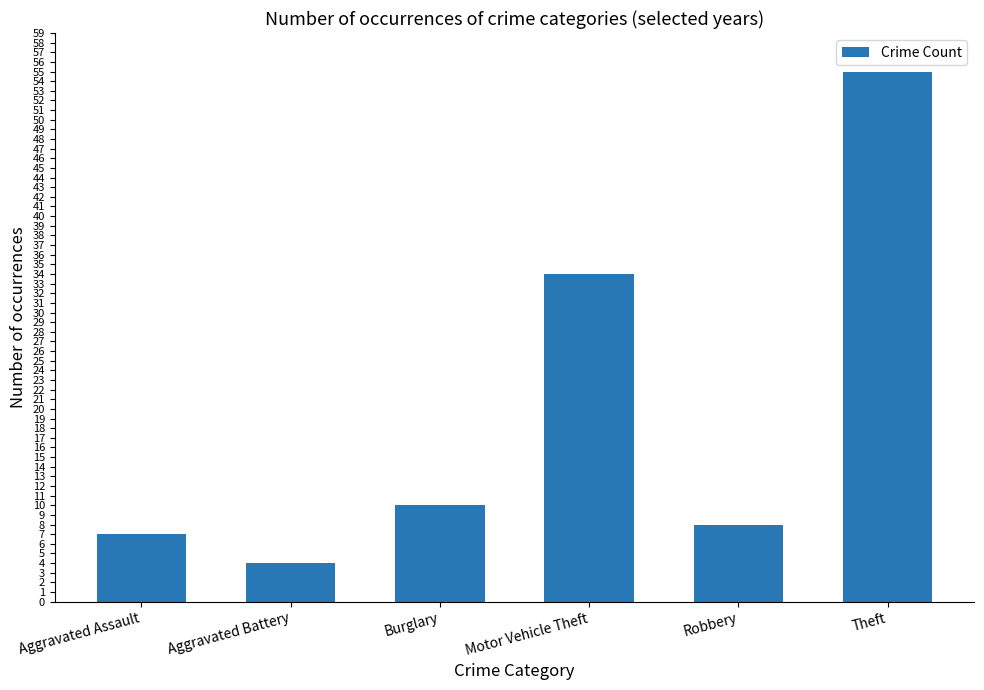

Read the value at Burglary.

10